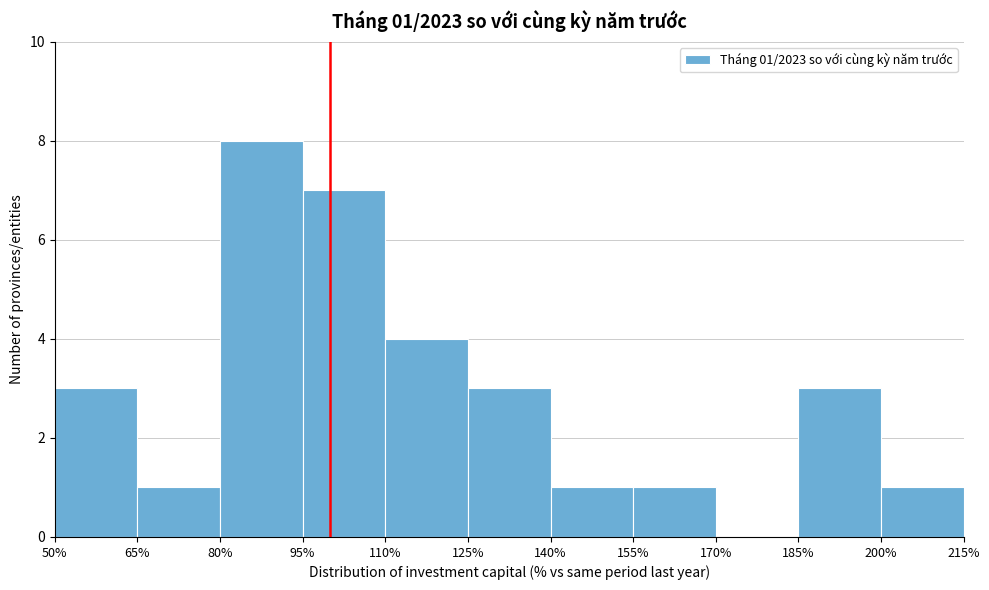

Over which range of the x-axis is the bar tallest?

80% to 95%